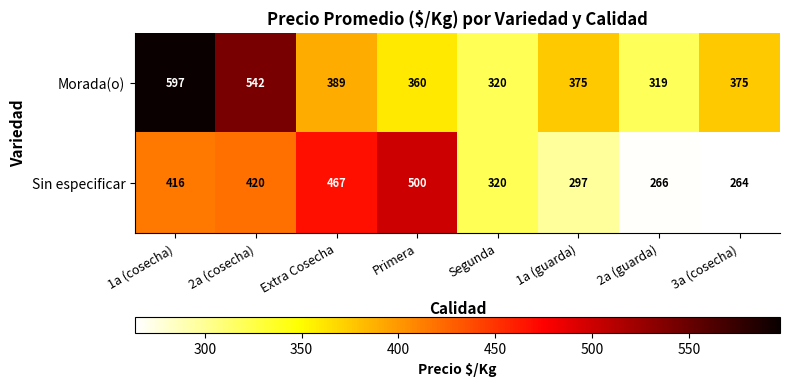

Rank the series by their average value, from lowest to highest.

Sin especificar, Morada(o)